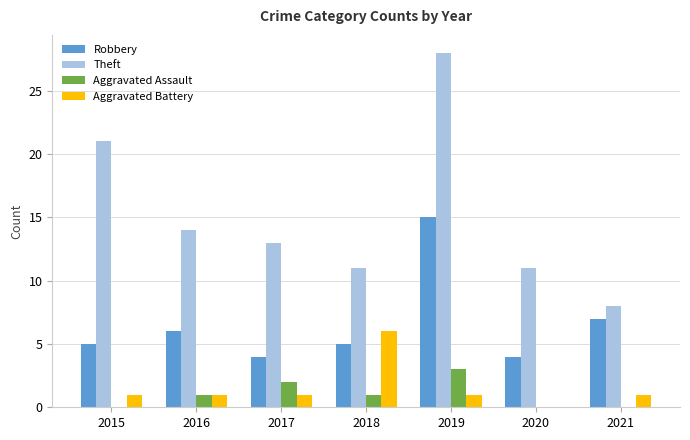

What are all the series names shown in the legend?

Robbery, Theft, Aggravated Assault, Aggravated Battery